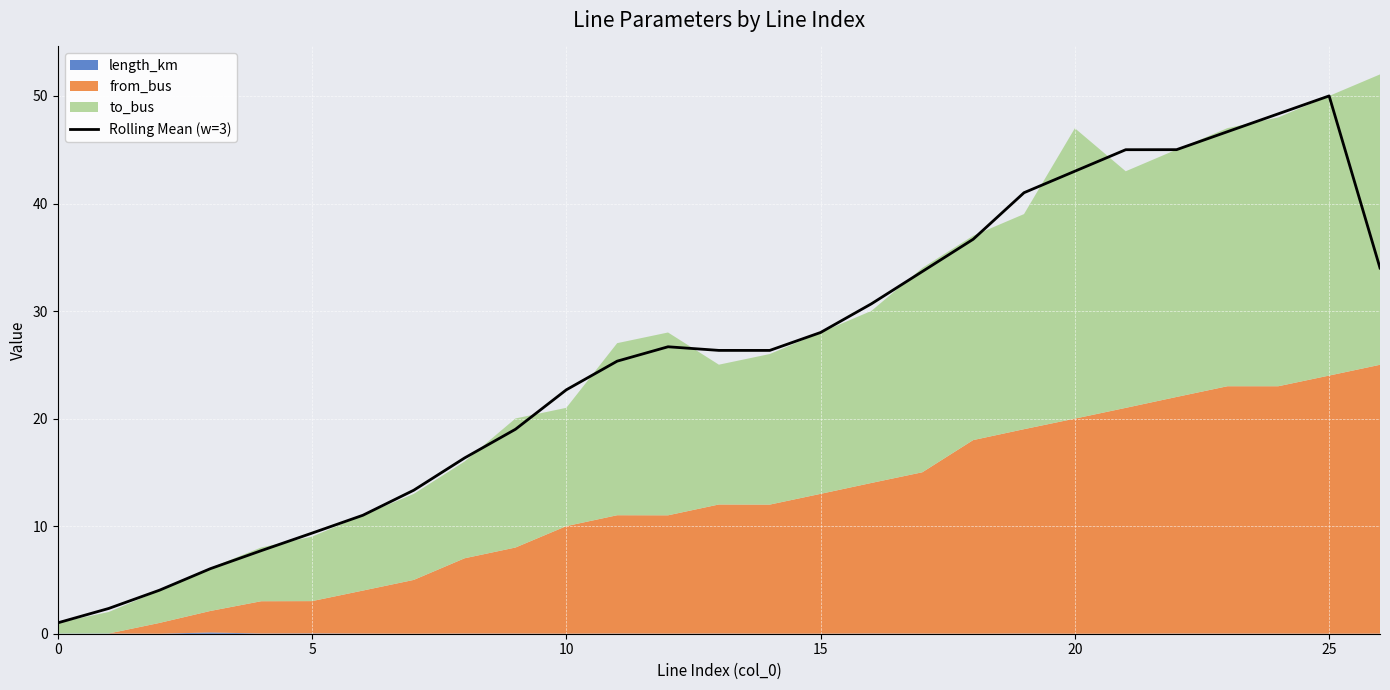

The chart shows a value of 41.0 at 19. True or false?

True